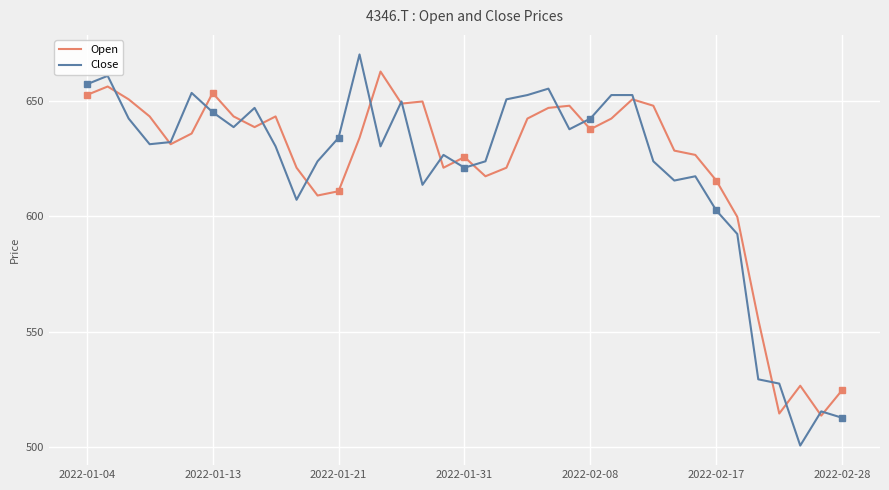

Which series has the largest range (max minus min)?

Close